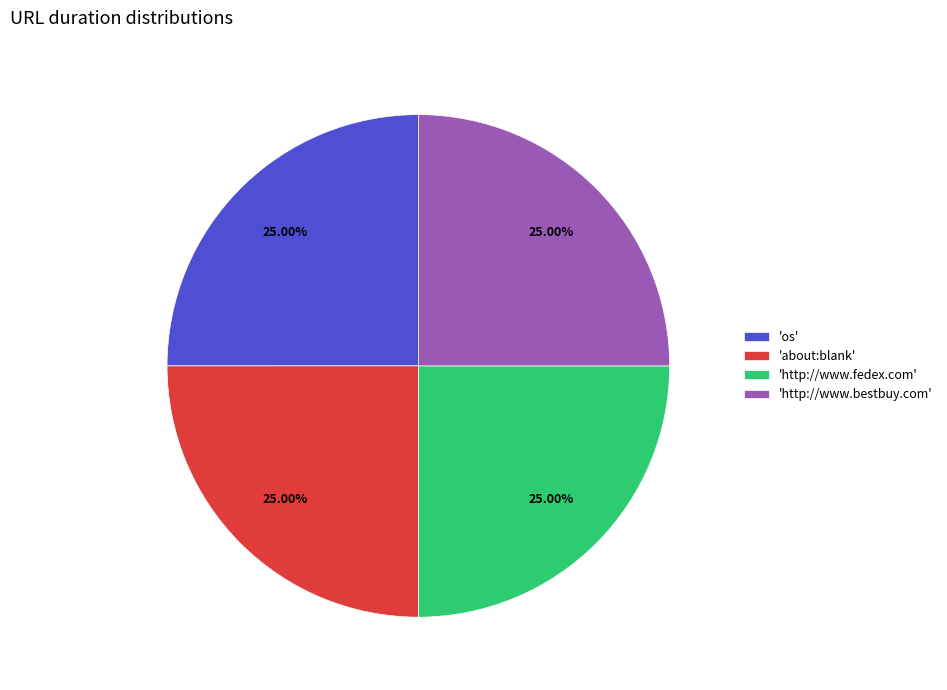

Count the number of slices in the pie.

4